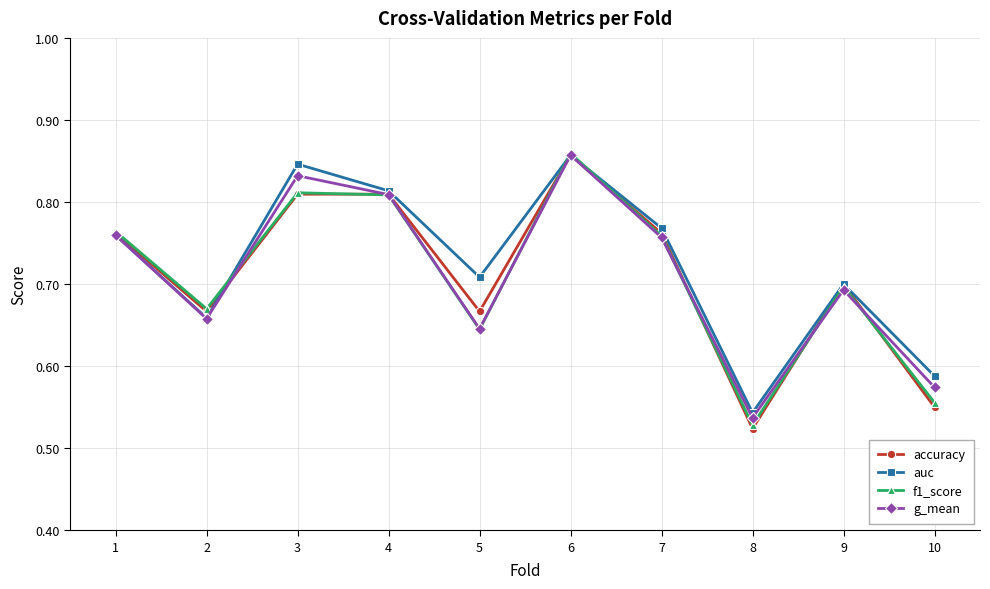

How many lines are shown in the chart?

4